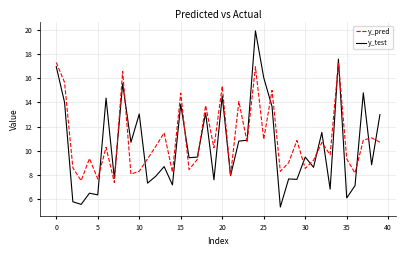

What is the difference between the maximum and minimum values in the y_test series?

14.5